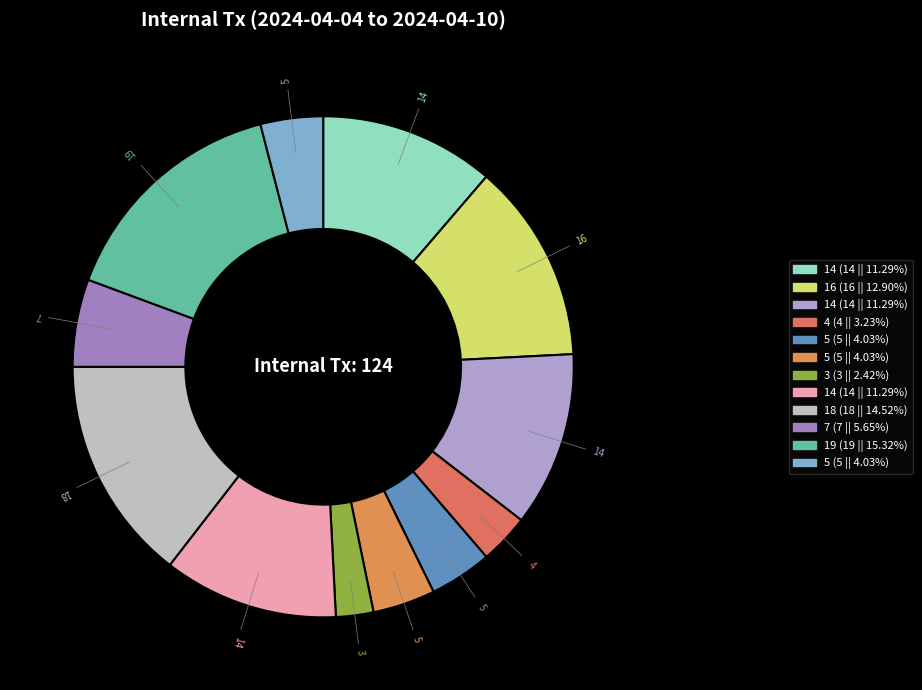

What is the smallest slice in the pie chart?

3